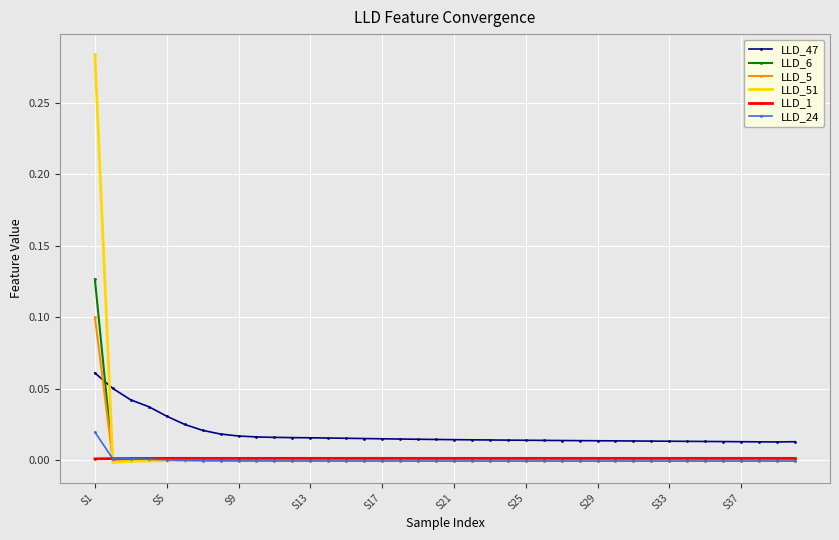

True or false: LLD_51 has more than 1 points higher than both neighbors.

True